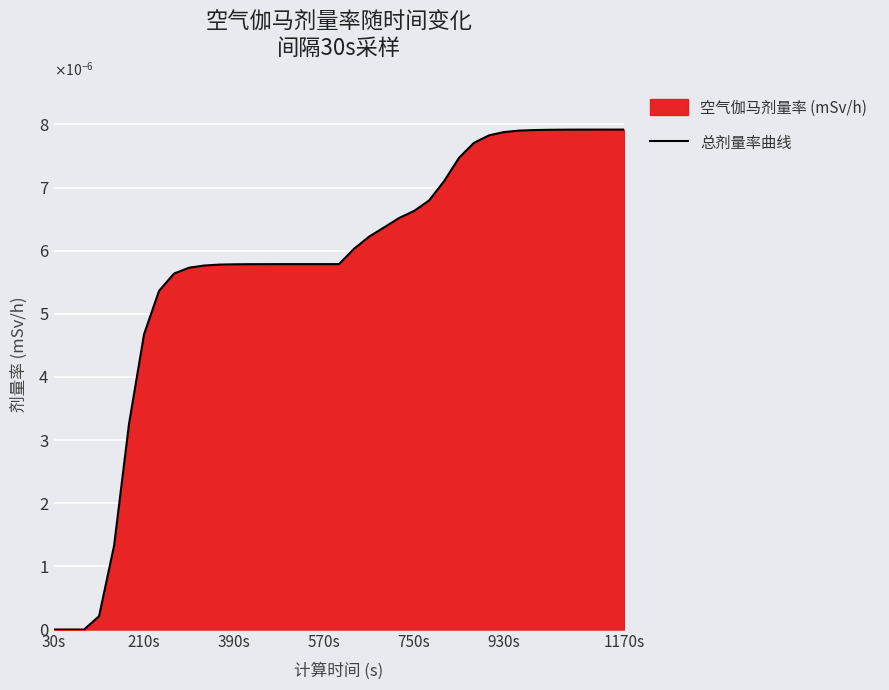

How many lines are shown in the chart?

1